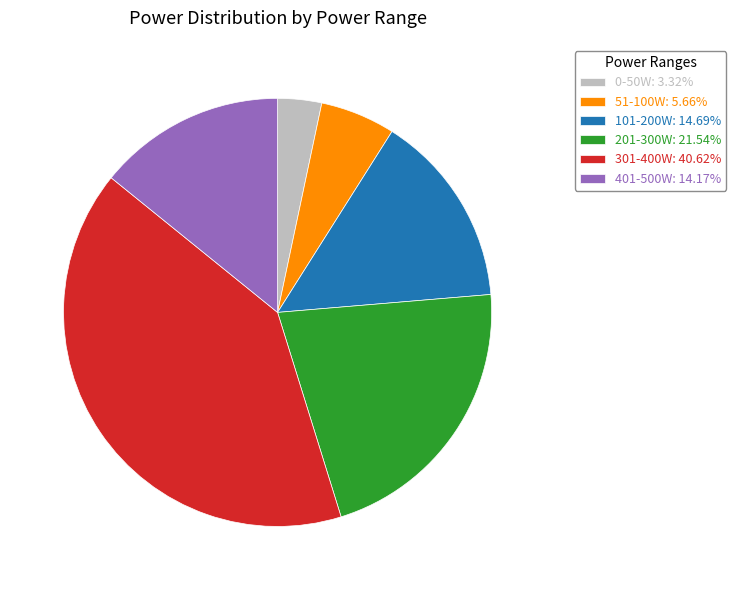

Count the number of slices in the pie.

6